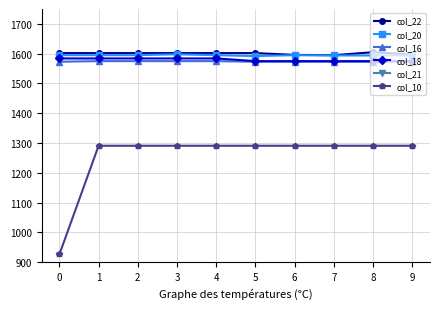

What is the difference between the maximum and second lowest values in the col_21 series?

1